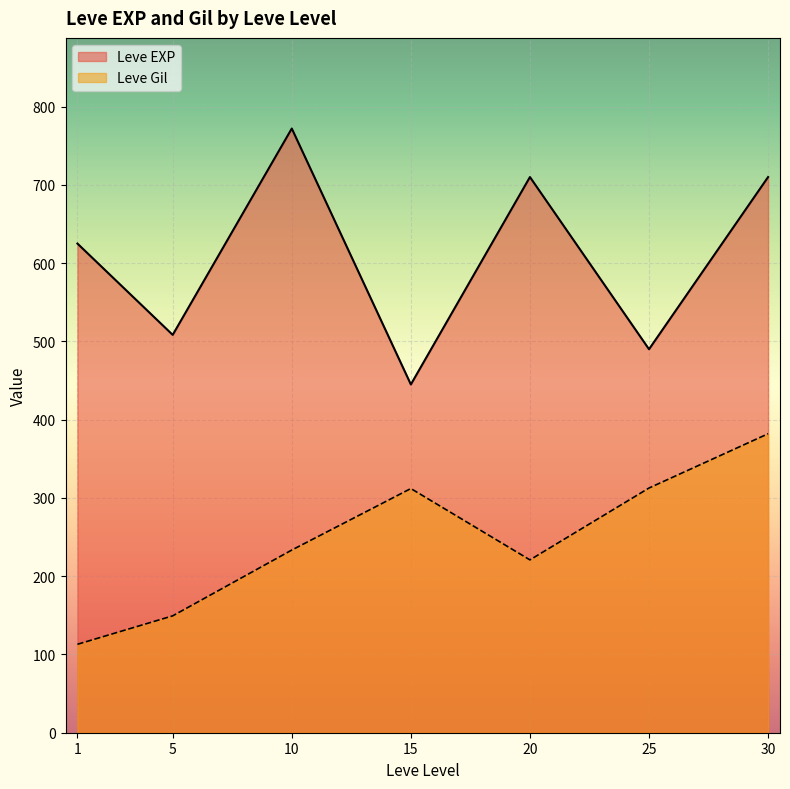

True or false: Leve EXP has a value of 860.5 at 25.

False